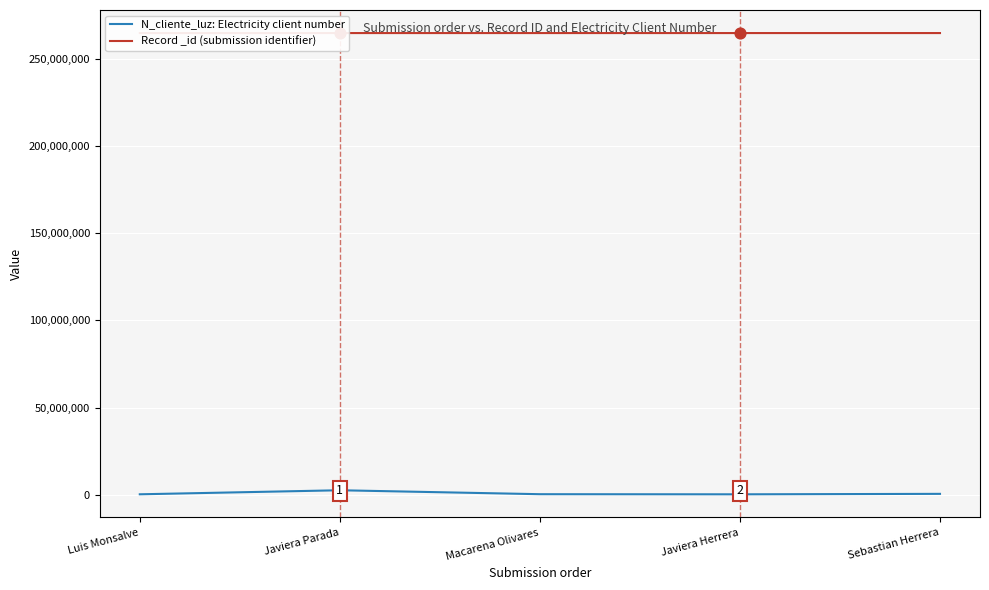

What are all the series names shown in the legend?

N_cliente_luz: Electricity client number, Record _id (submission identifier)